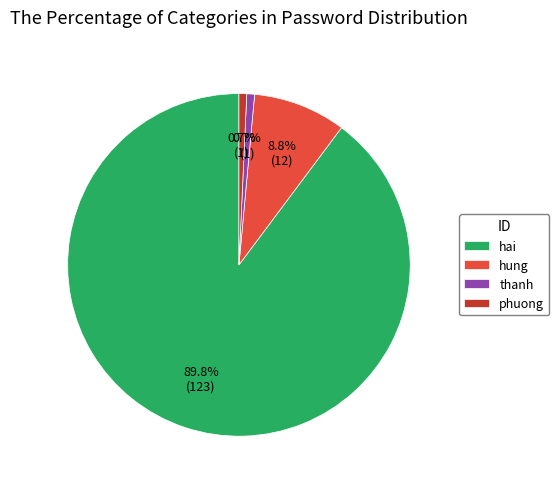

To the nearest percent, what is the difference between the hai and phuong slice percentages?

89%